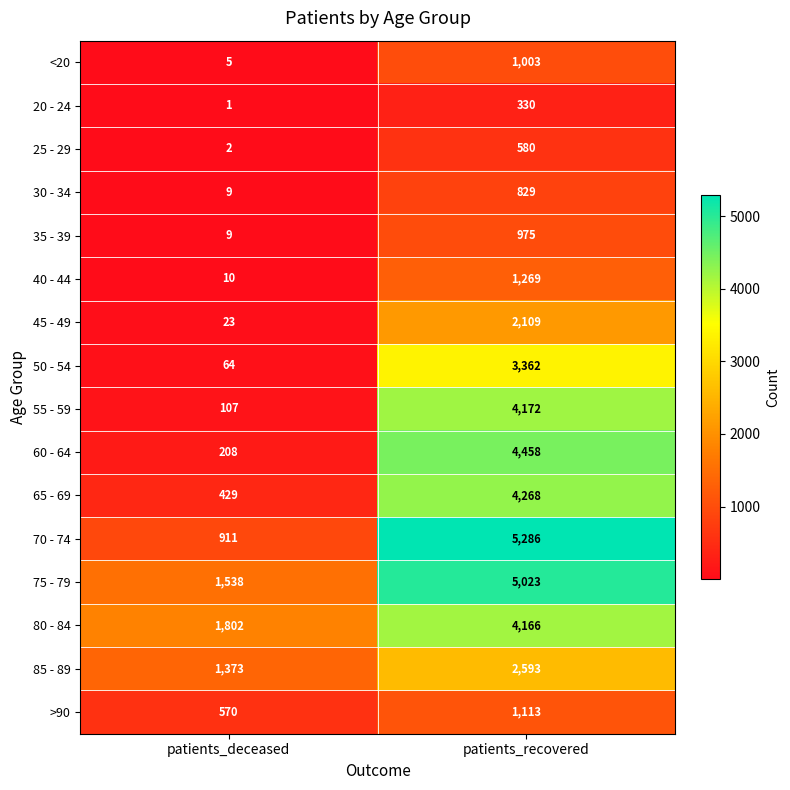

What is the difference between the highest and lowest values at patients_deceased?

1801